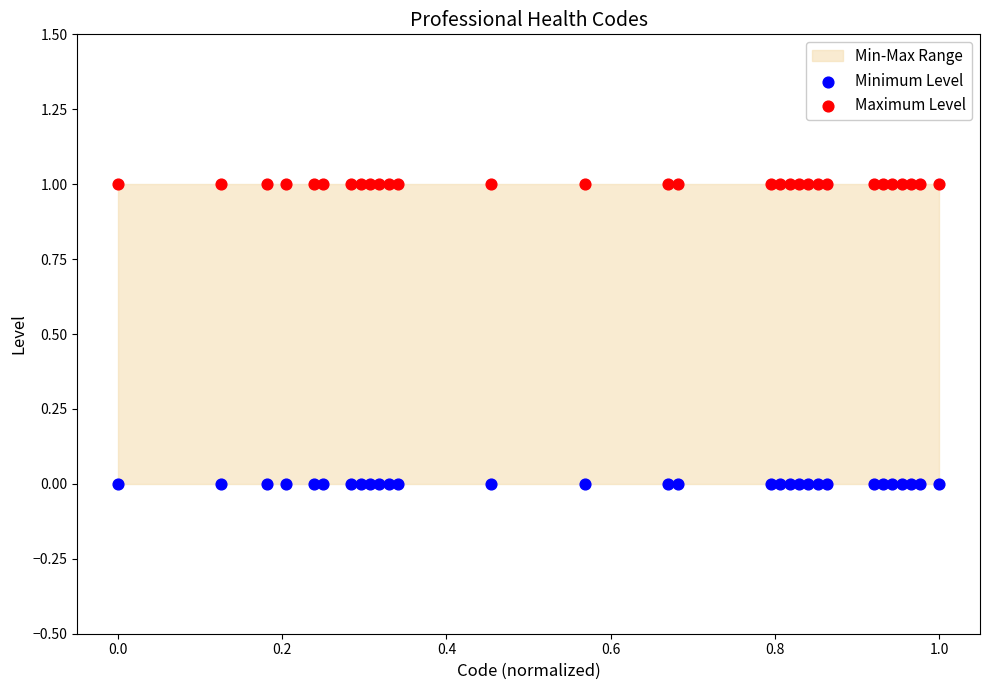

Which series contains the lowest Y value?

Minimum Level